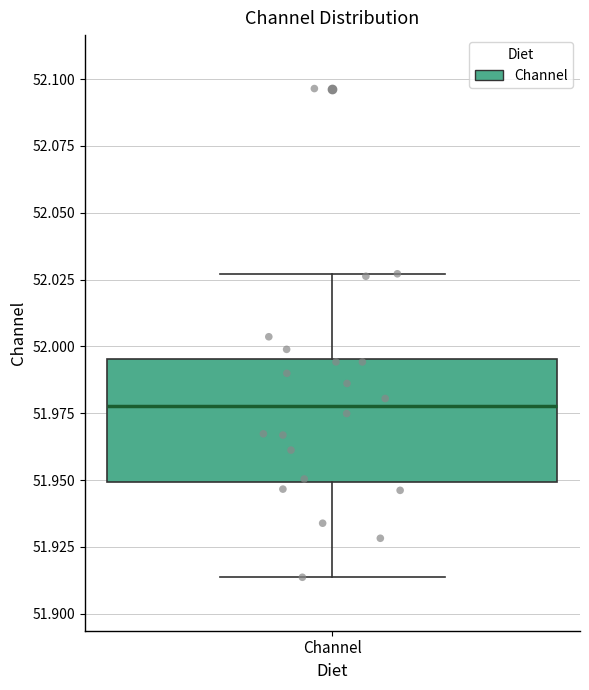

Read this box plot against the y-axis: the position of the median line, the range covered by the box, and the ends of both whiskers. The values are not printed on the chart, so give them approximately, as read against the axis.

median 51.980, box 51.950 to 51.995, whiskers 51.915 to 52.025